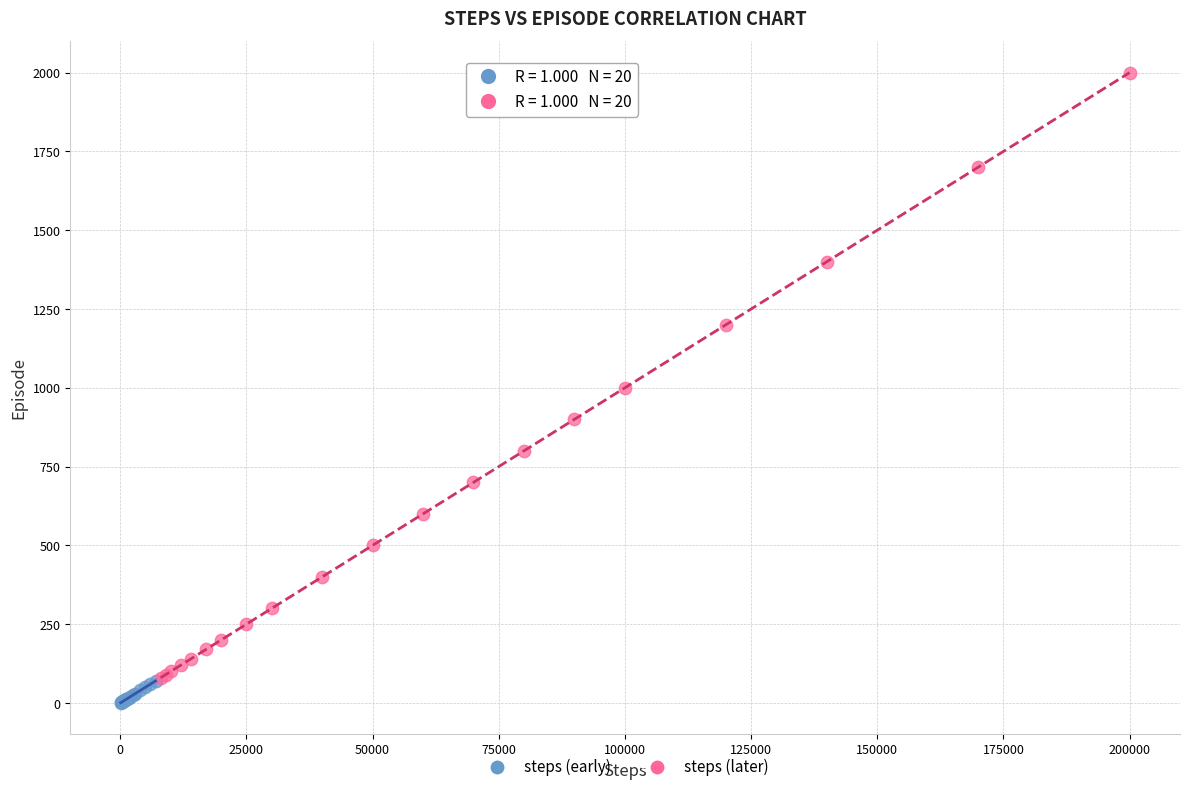

What are all the series names shown in the legend?

steps (early), steps (later)